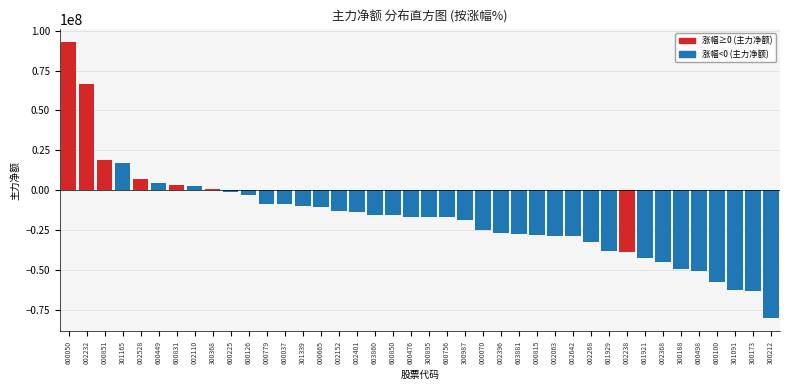

What is the smallest value displayed?

-79564445